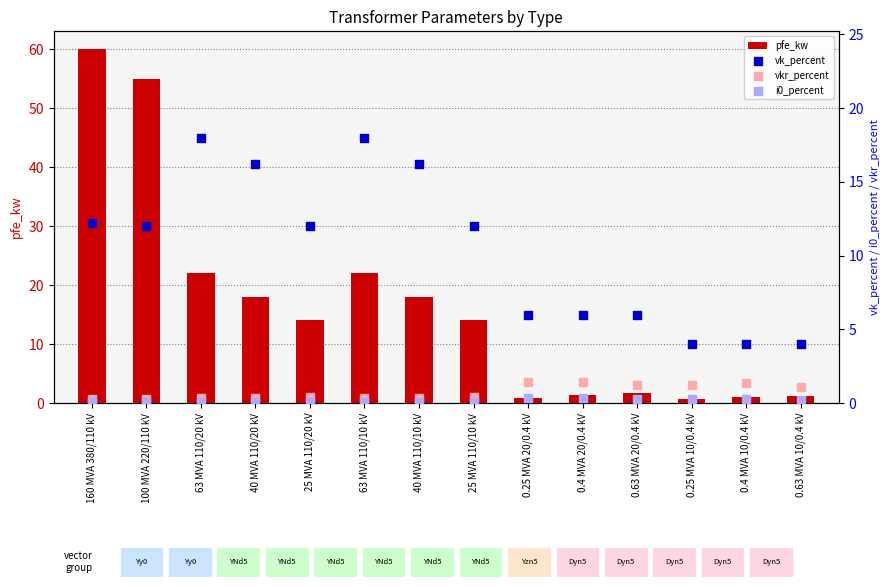

Which series contains the highest Y value?

pfe_kw